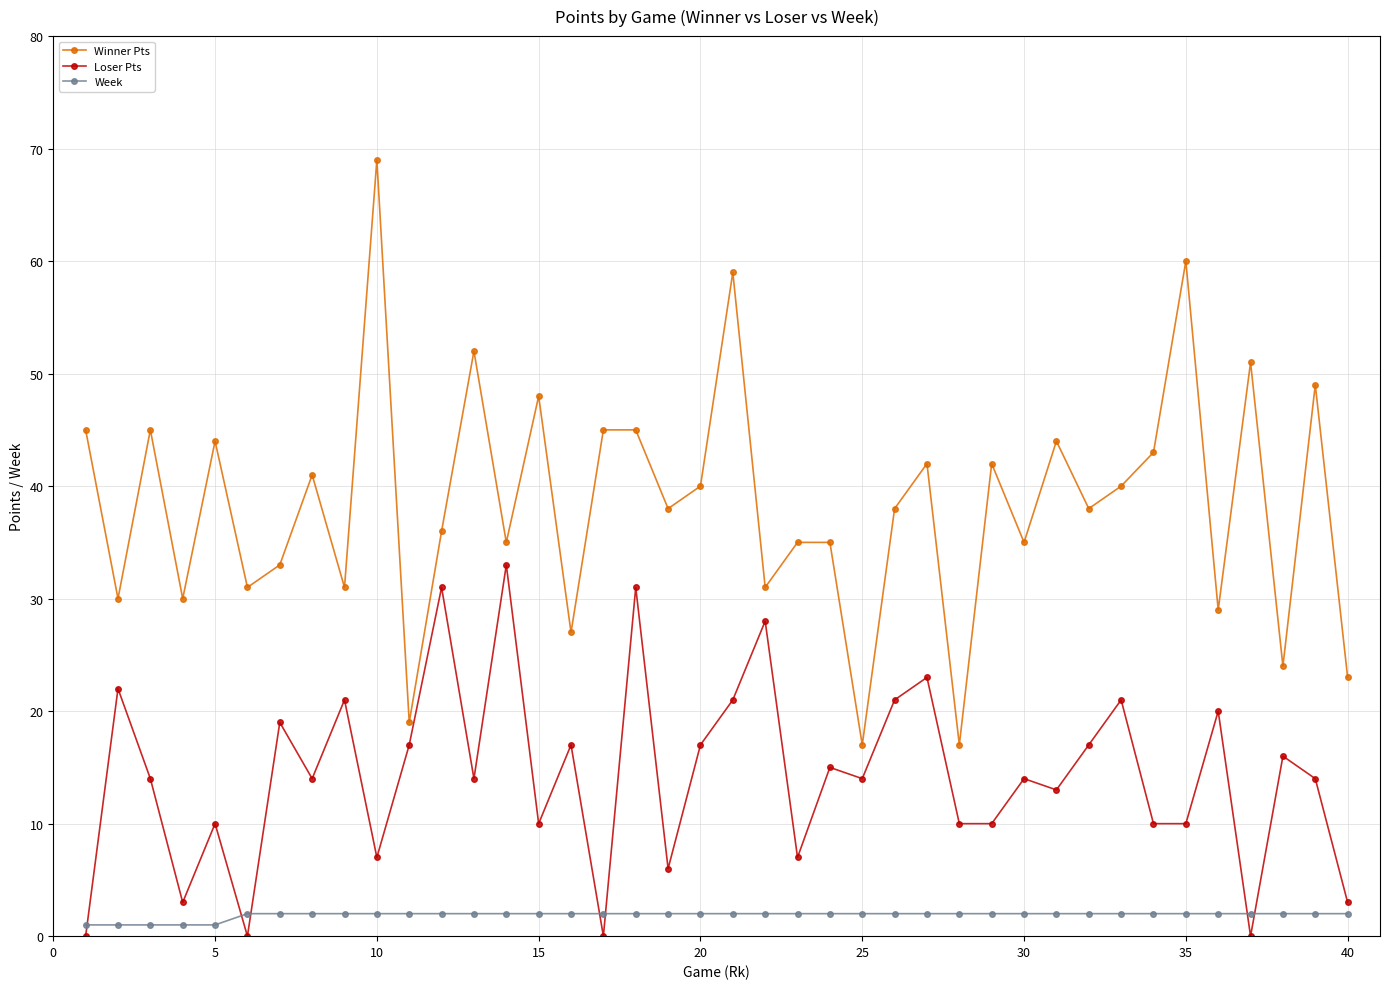

In Winner Pts, how many points are lower than both neighbors (excluding endpoints)?

15